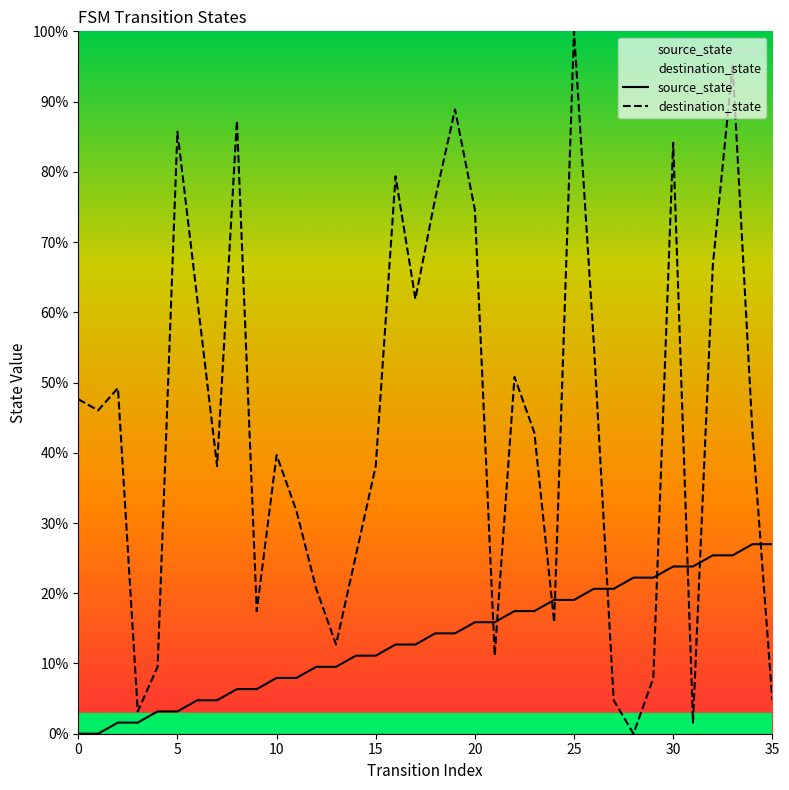

What is the difference between the source_state values at 3 and 16?

11.1